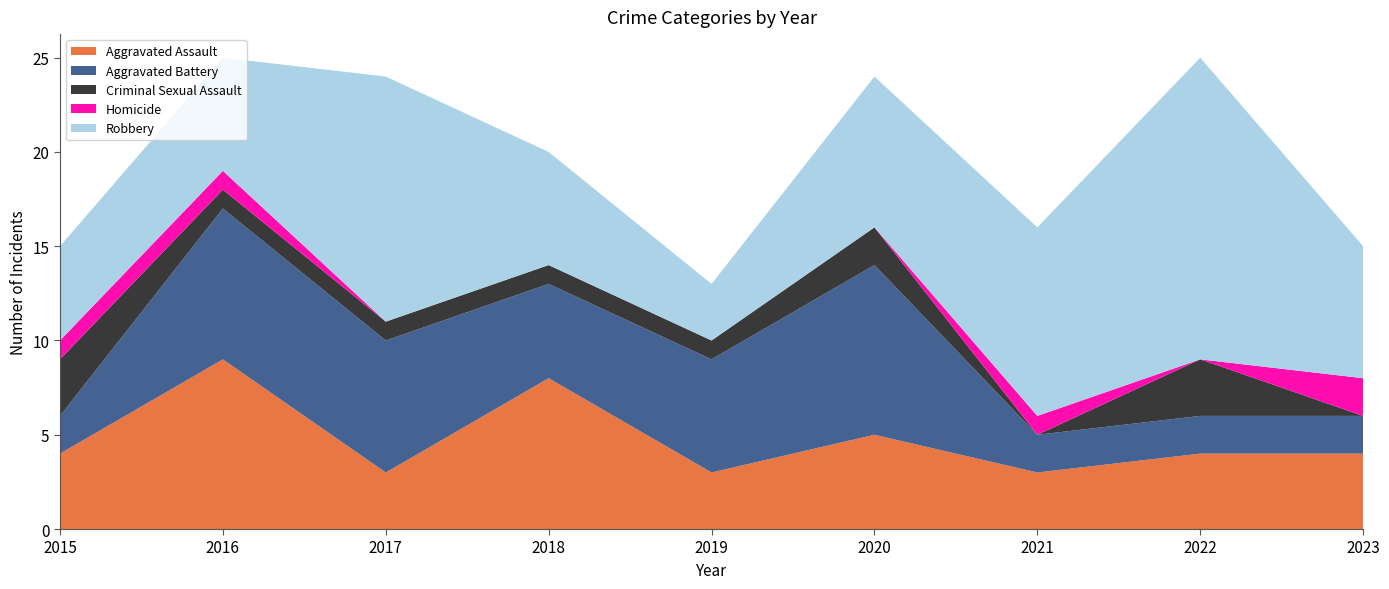

Reading right to left, what are all the values shown in this chart?

Aggravated Assault: 2023=4	2022=4	2021=3	2020=5	2019=3	2018=8	2017=3	2016=9	2015=4
Aggravated Battery: 2023=2	2022=2	2021=2	2020=9	2019=6	2018=5	2017=7	2016=8	2015=2
Criminal Sexual Assault: 2023=0	2022=3	2021=0	2020=2	2019=1	2018=1	2017=1	2016=1	2015=3
Homicide: 2023=2	2022=0	2021=1	2020=0	2019=0	2018=0	2017=0	2016=1	2015=1
Robbery: 2023=7	2022=16	2021=10	2020=8	2019=3	2018=6	2017=13	2016=6	2015=5